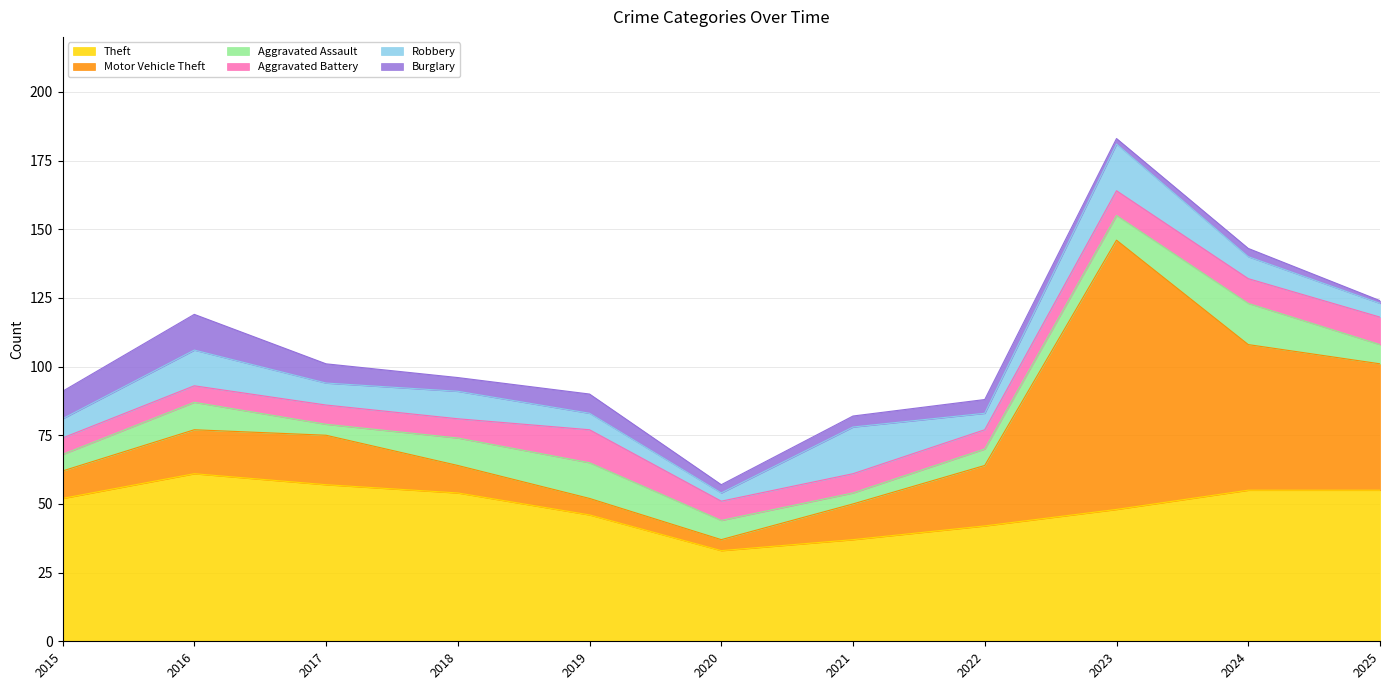

Which has a higher value, 2025 or 2022?

2025